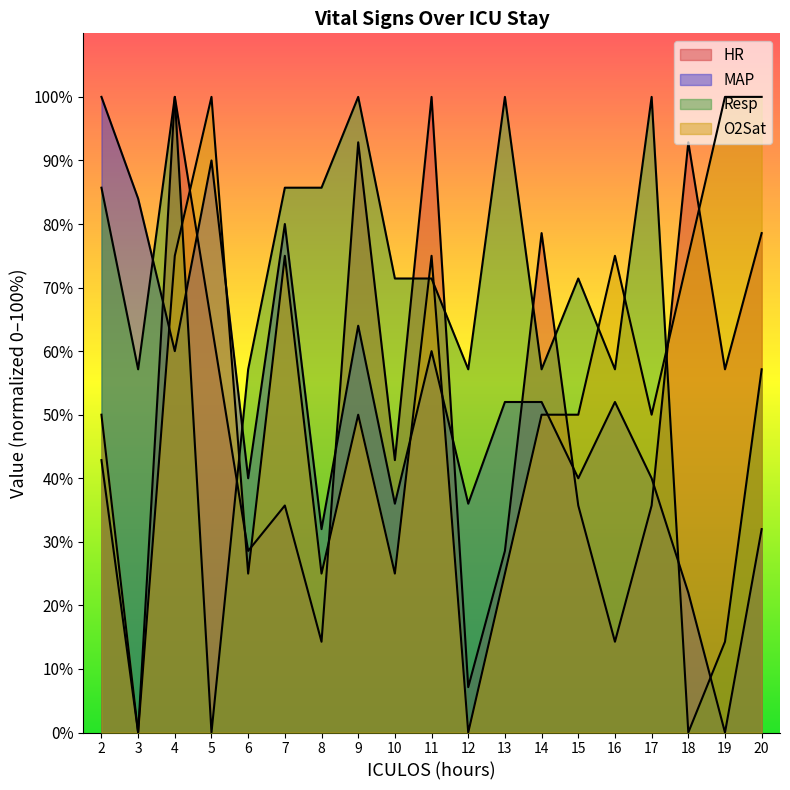

Which has a higher value, 14 or 10?

14